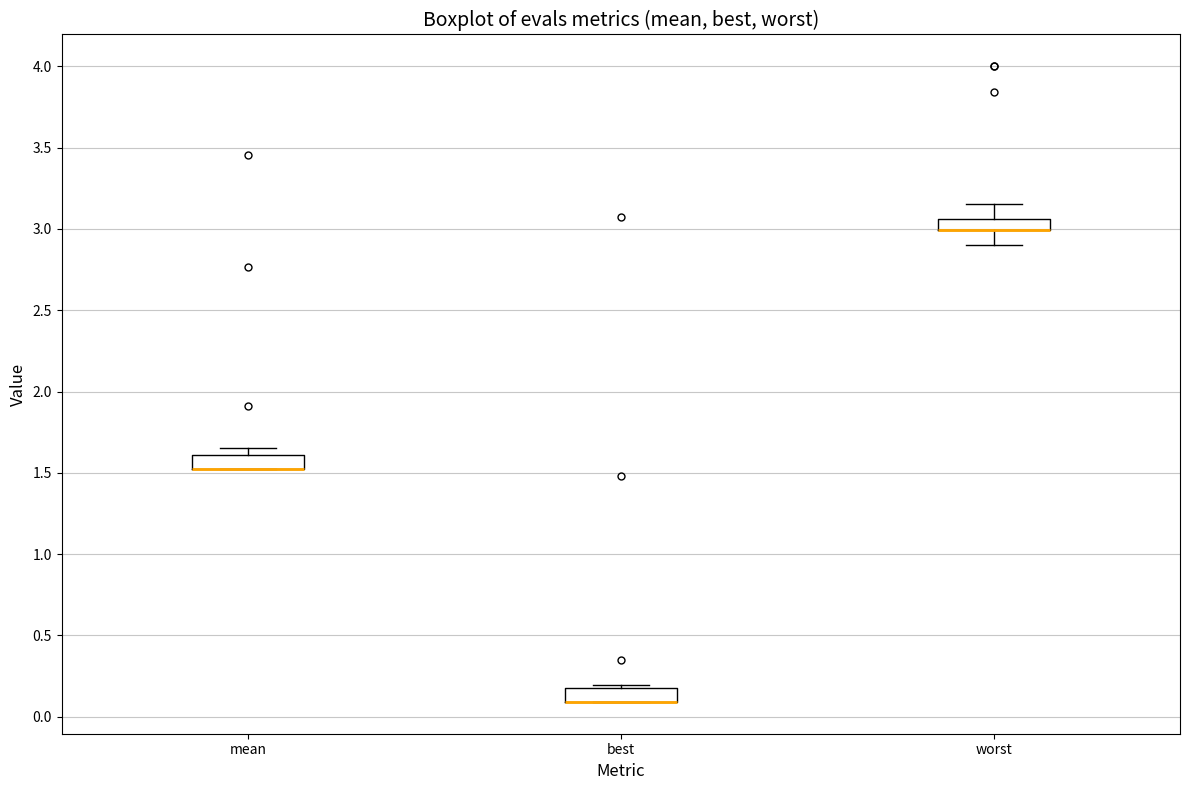

Where does the lower whisker of the box for worst end on the y-axis? The values are not printed on the chart, so give them approximately, as read against the axis.

2.90